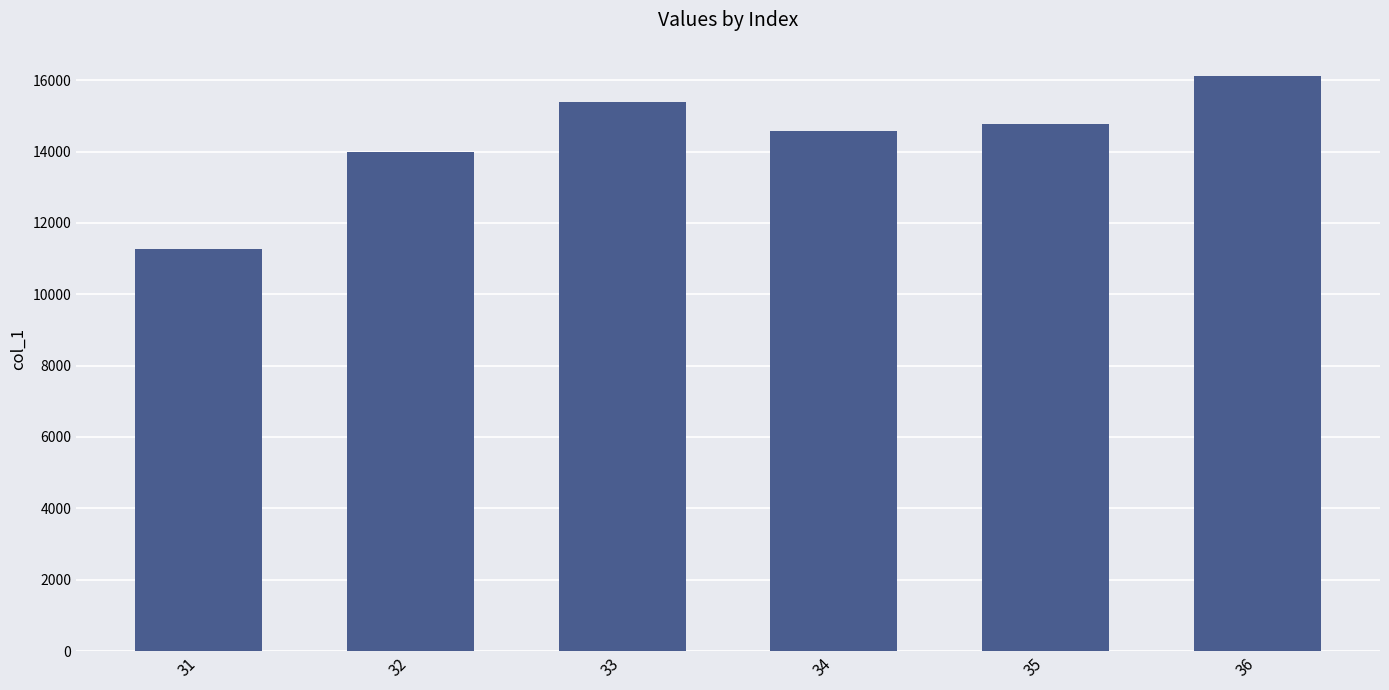

Which label corresponds to the smallest value in the chart?

31